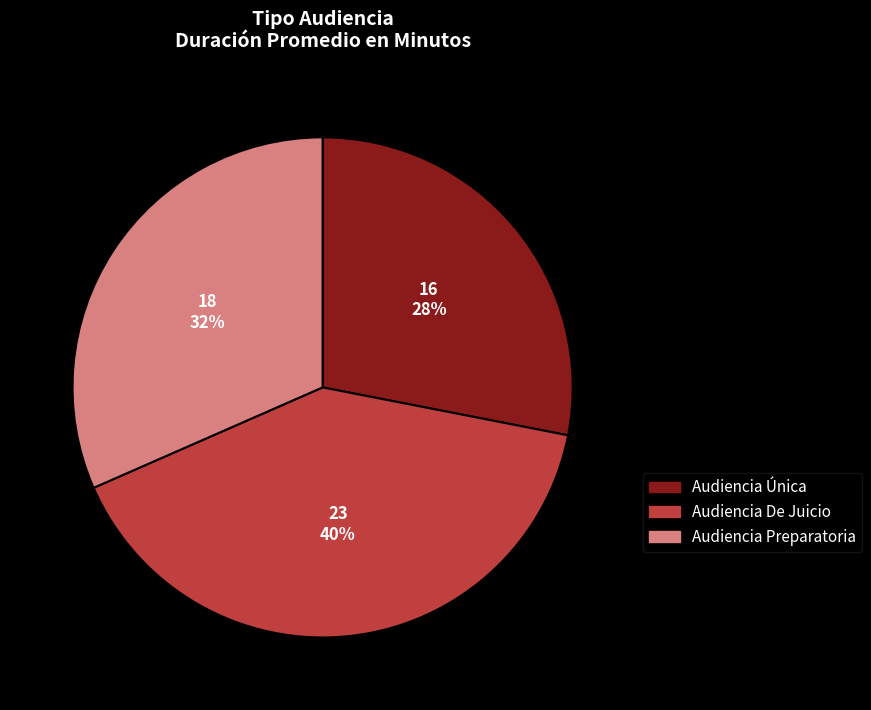

To the nearest percent, what is the average slice percentage?

33%